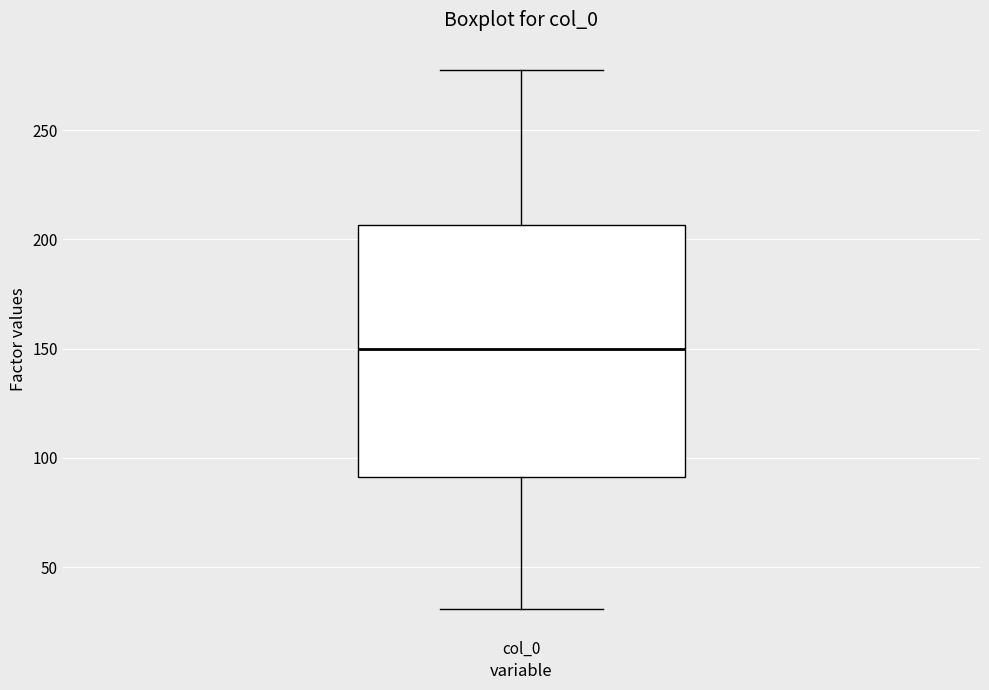

Where is the upper edge of the box for col_0 on the y-axis? The values are not printed on the chart, so give them approximately, as read against the axis.

205